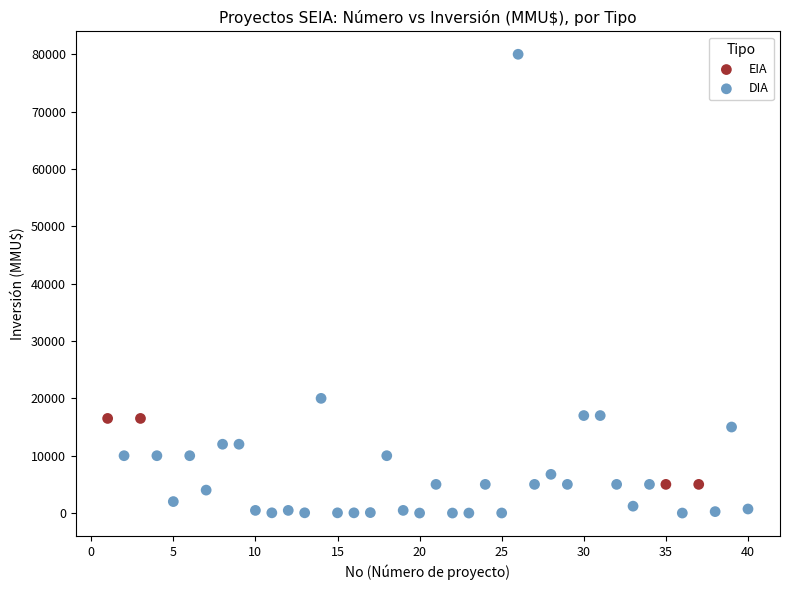

Which series has the widest spread of Y values?

DIA